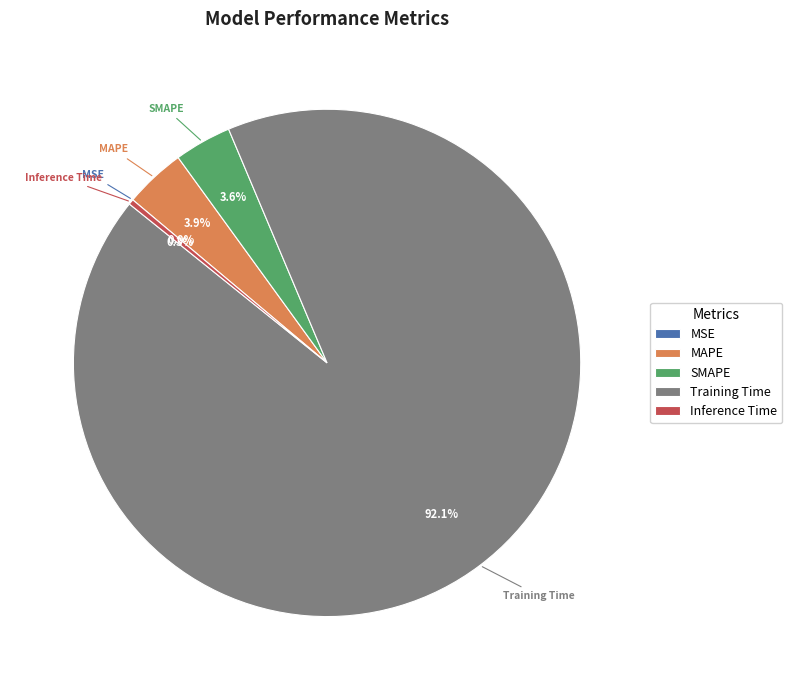

How much of the chart is everything except Inference Time?

99.7%